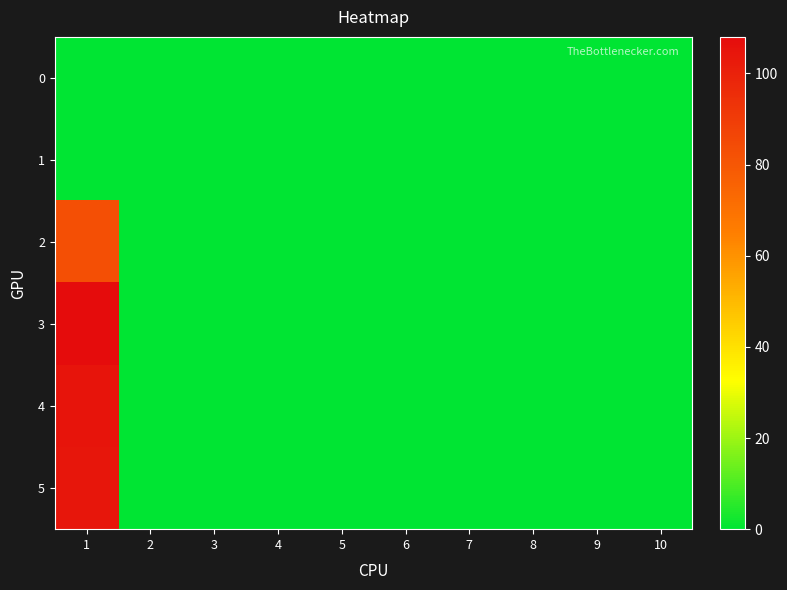

Which category has the highest value across all series?

1